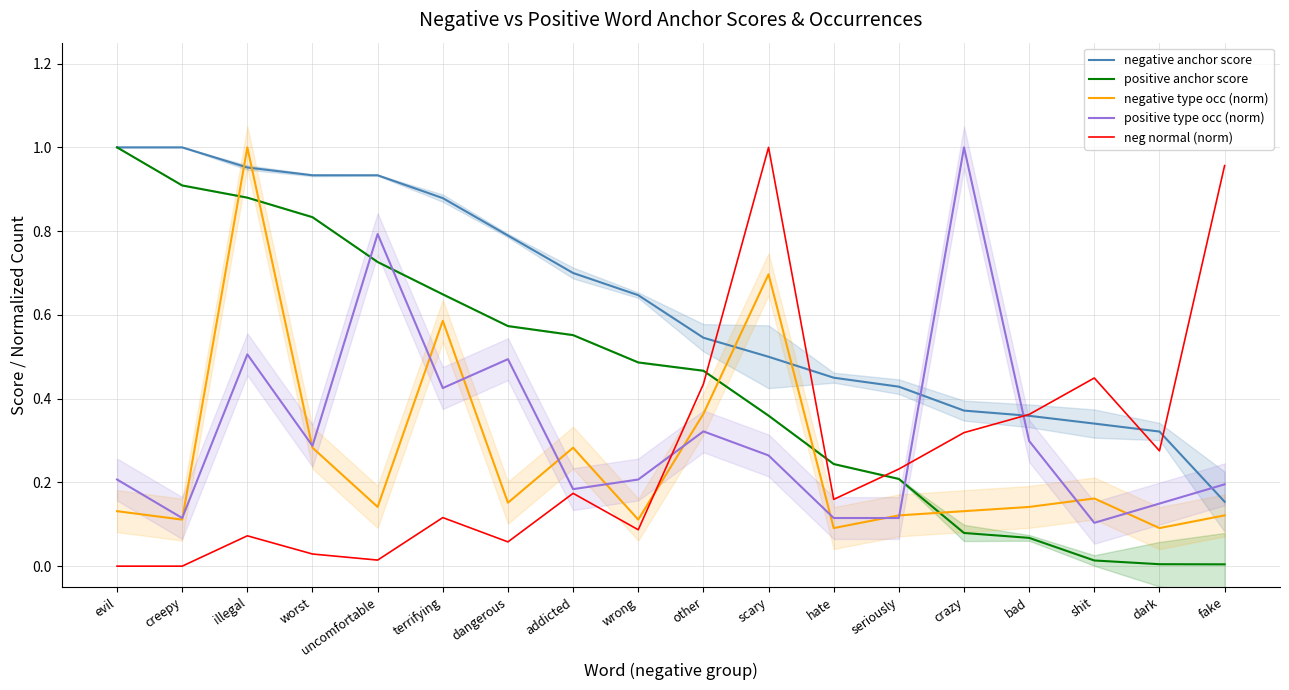

How many distinct data groups are displayed?

5